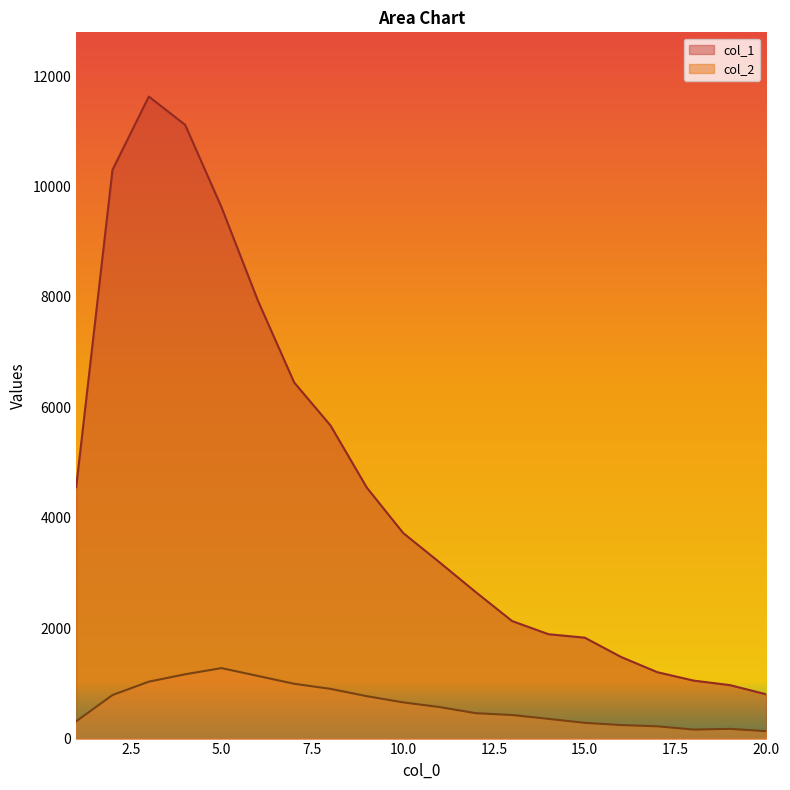

Which series has the largest range (max minus min)?

col_1